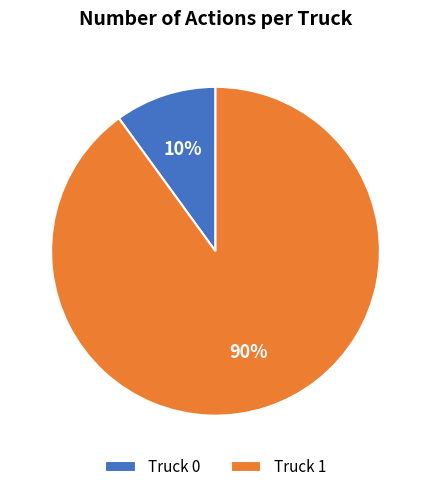

What is the majority slice?

Truck 1